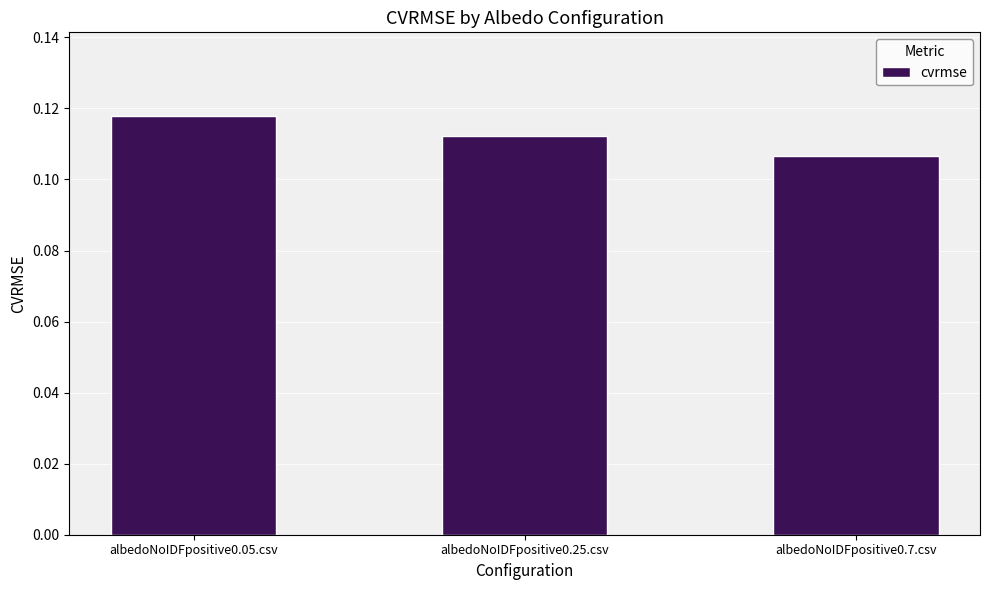

Does the chart contain any negative values?

No